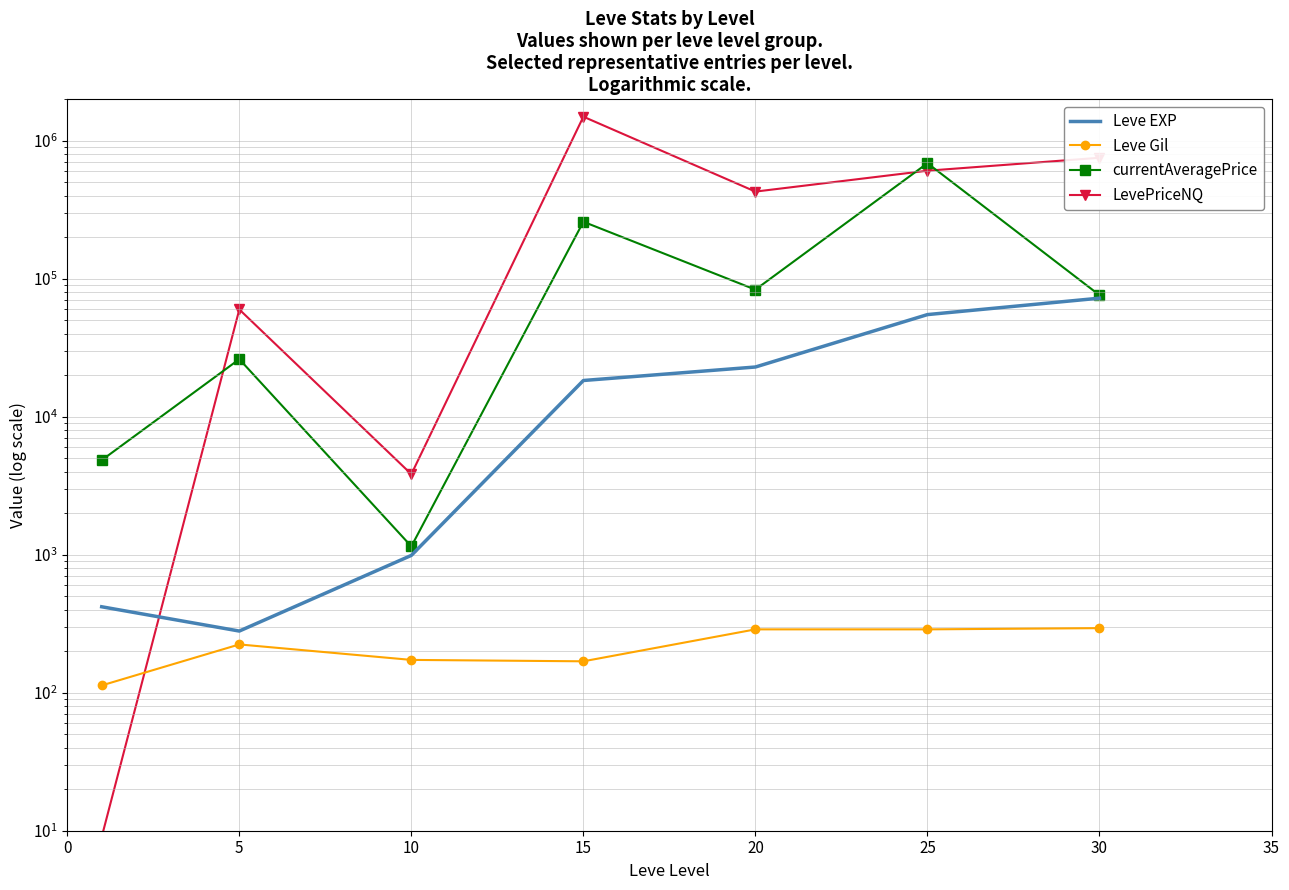

Which series has the widest spread of values?

LevePriceNQ